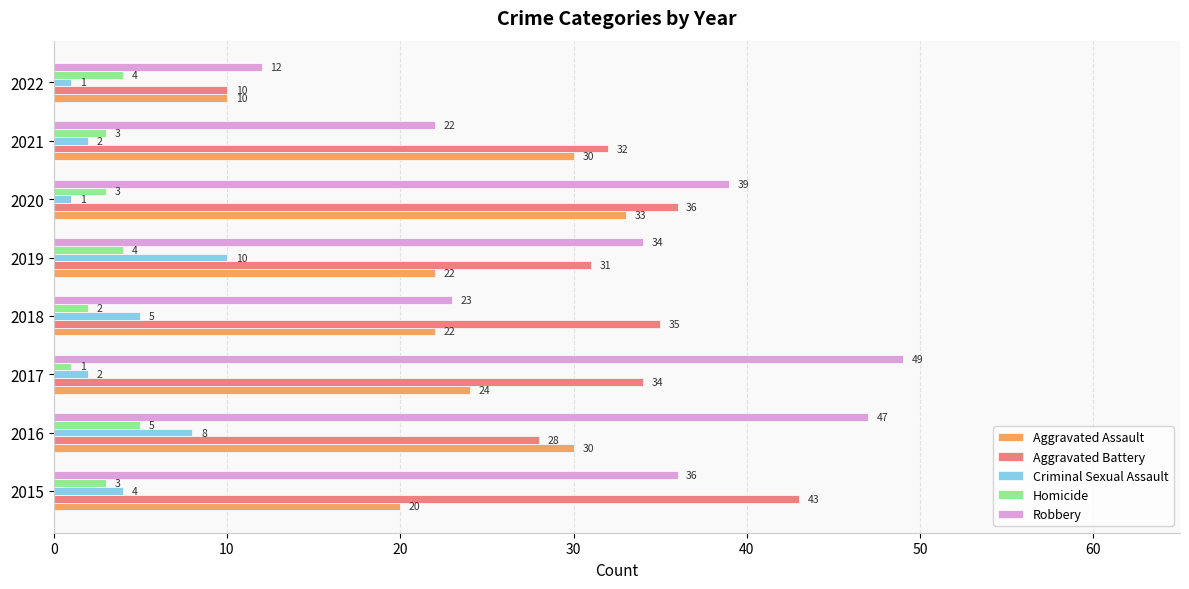

Which category has the highest value in the Robbery series?

2017